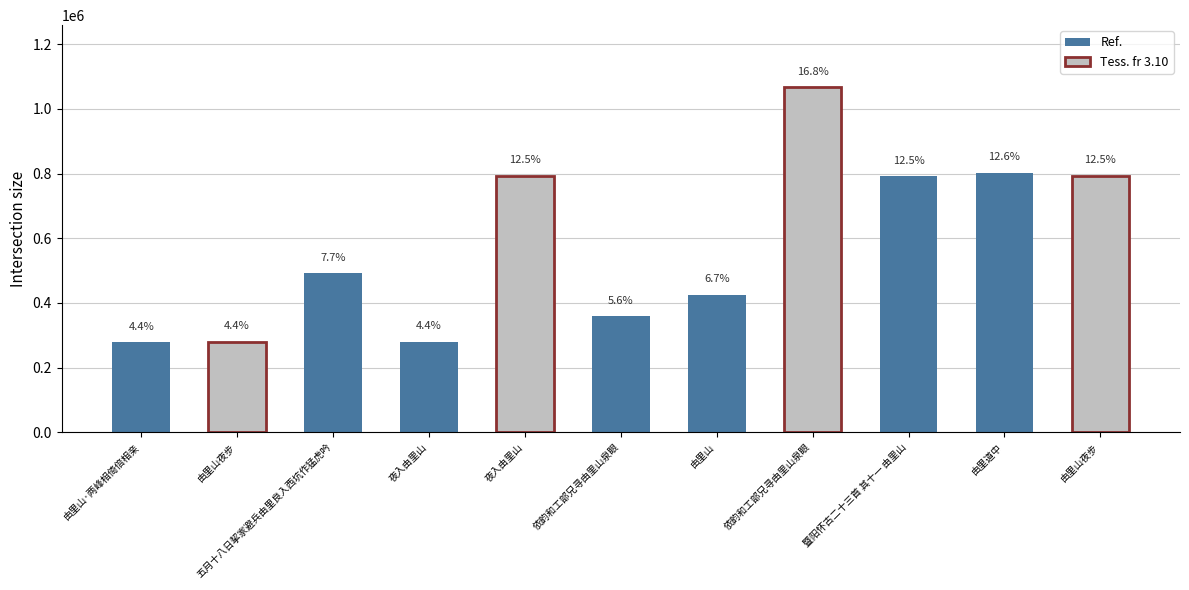

What is the maximum value shown in the chart?

1066855